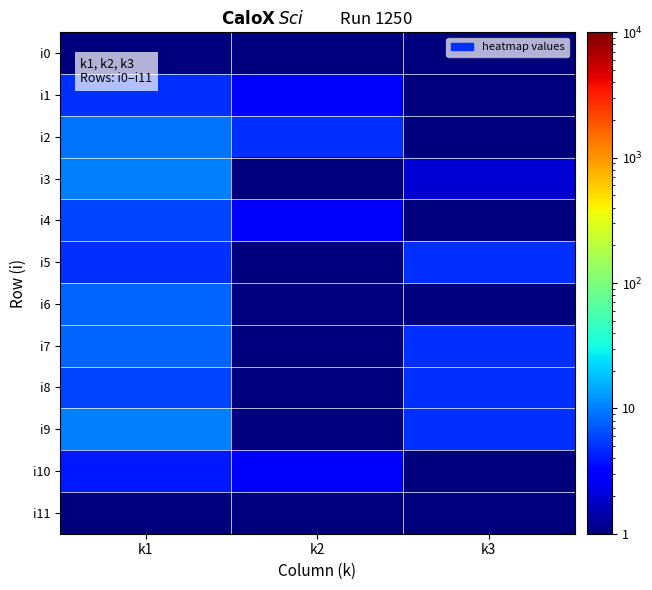

Which category has the highest value across all series?

k1